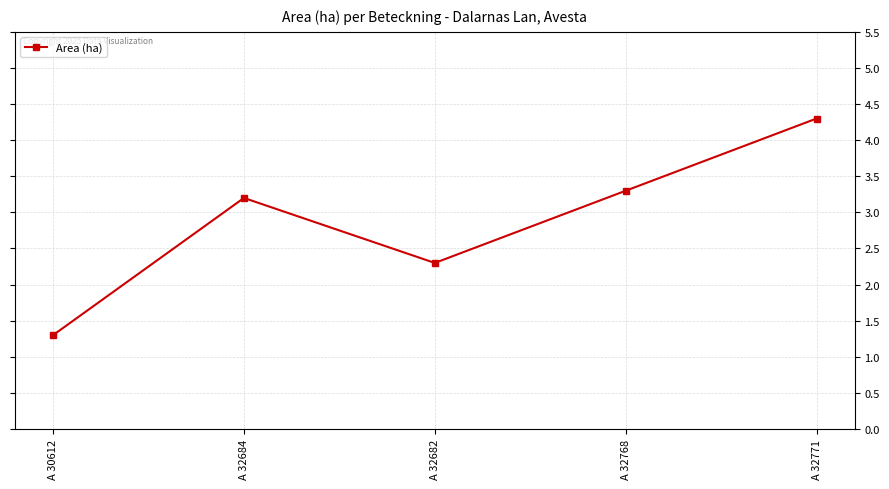

What is the change in value from A 30612 to A 32768?

+2.0